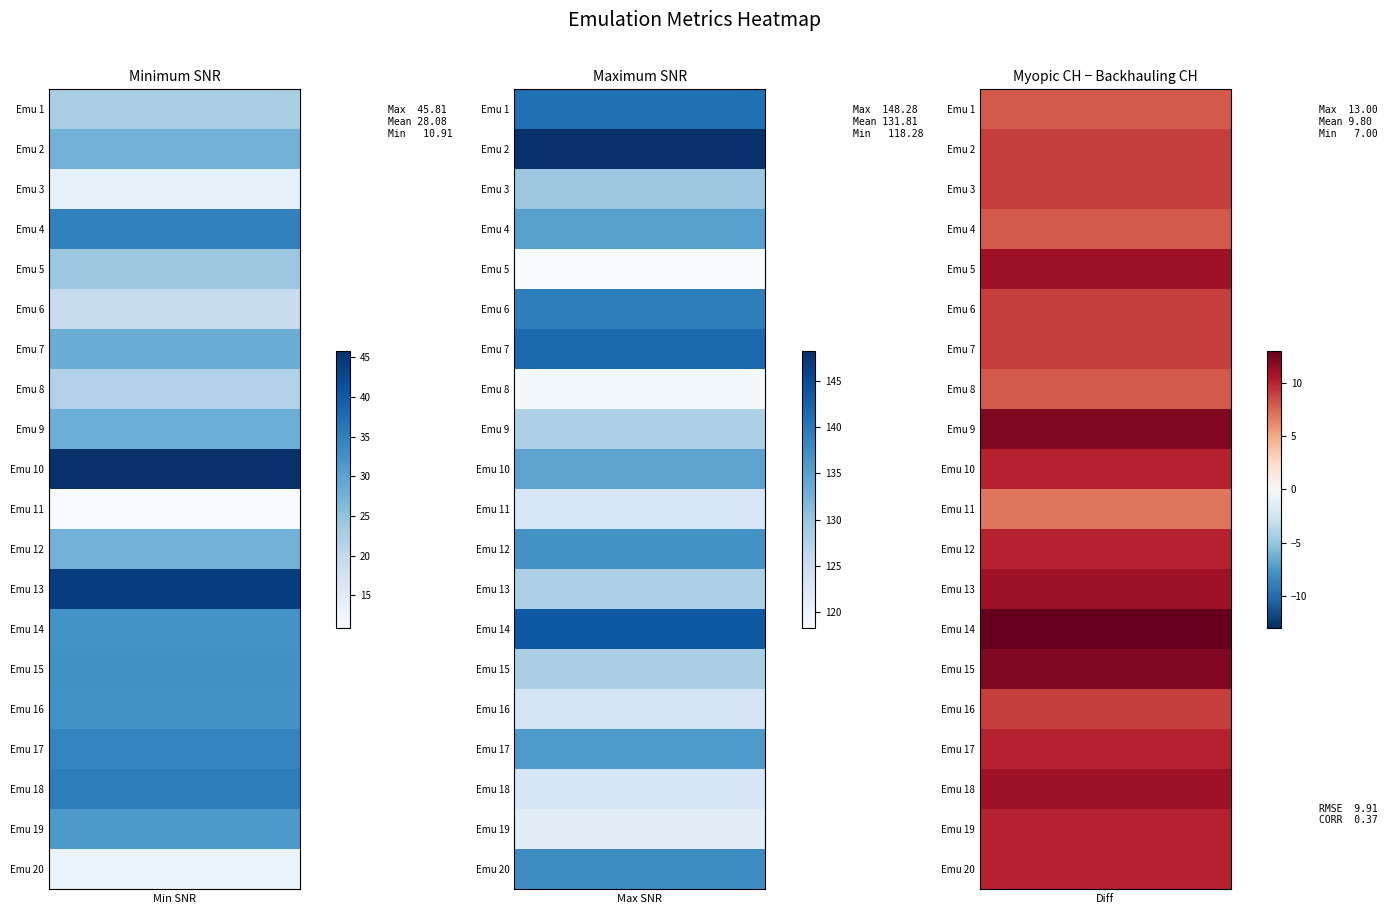

Rank the categories by 6 value from lowest to highest.

0, 3, 9, 18, 7, 10, 15, 17, 1, 2, 4, 6, 12, 5, 8, 11, 14, 16, 19, 13